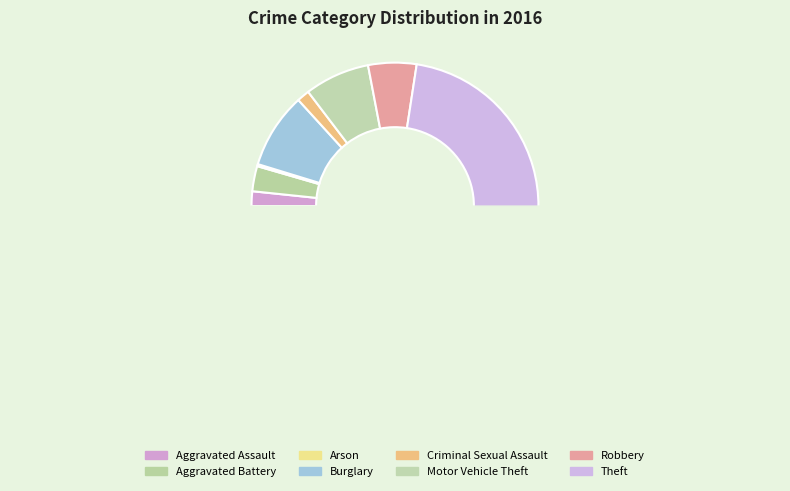

To the nearest percent, what is the average slice percentage?

12%